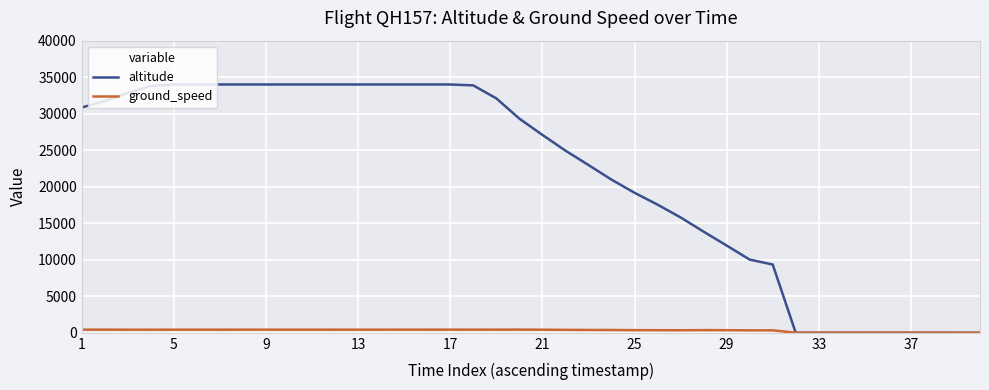

Which series has the largest total across all categories?

altitude